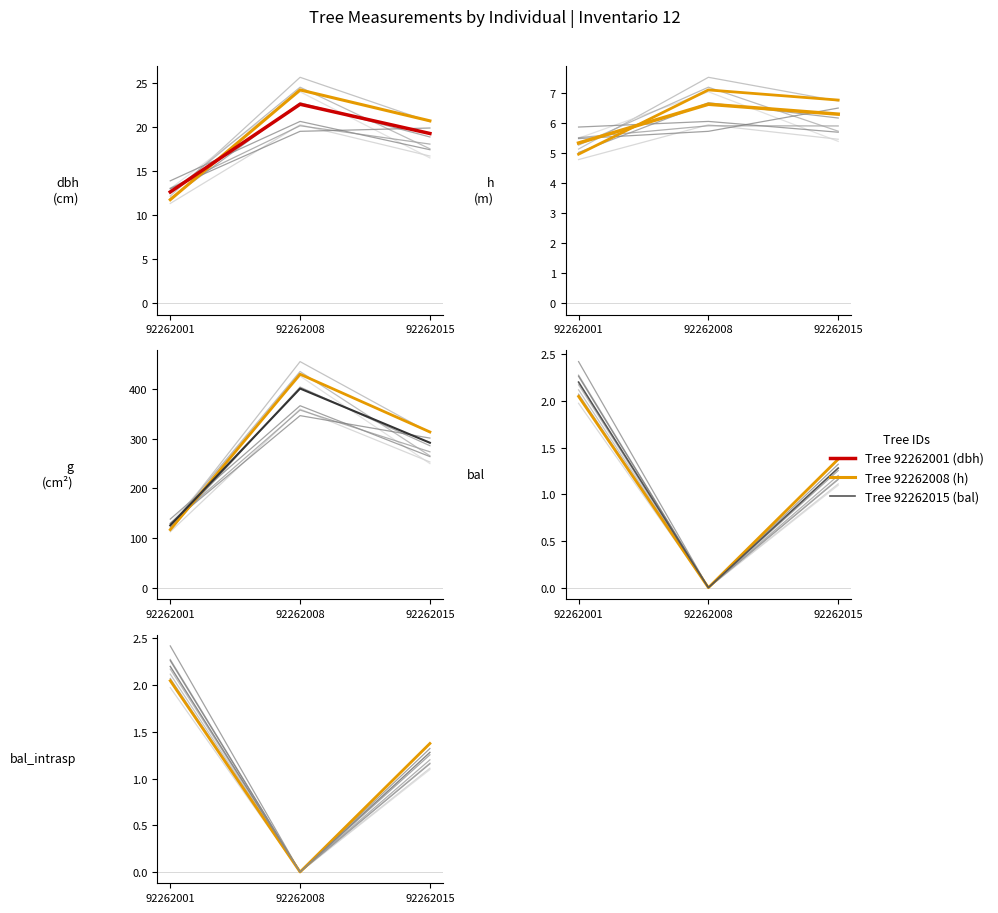

What is the maximum value for bal_intrasp?

2.2